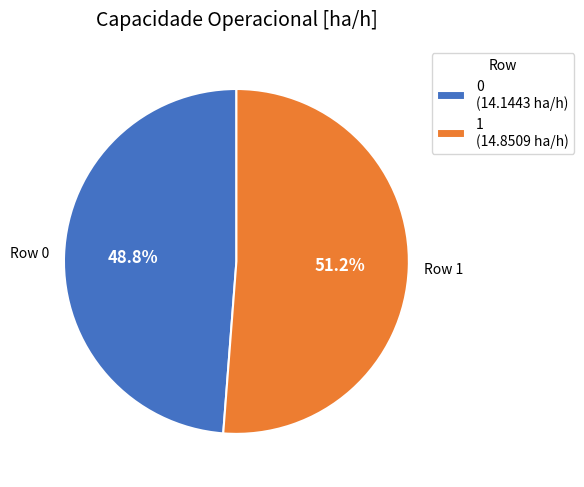

Is it true that 1 is 51% of the pie?

True